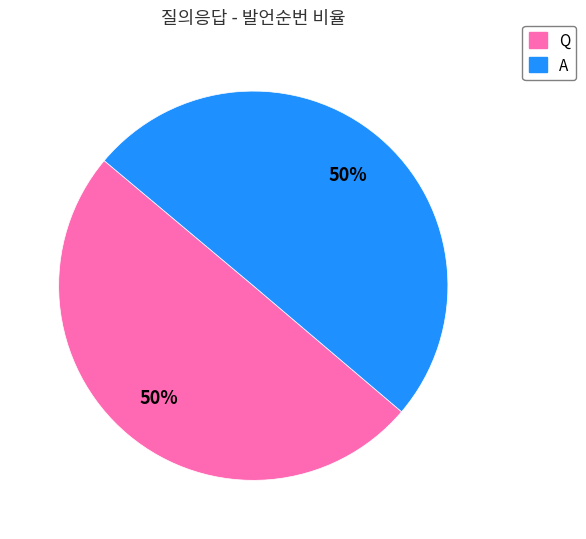

Count the number of slices in the pie.

2